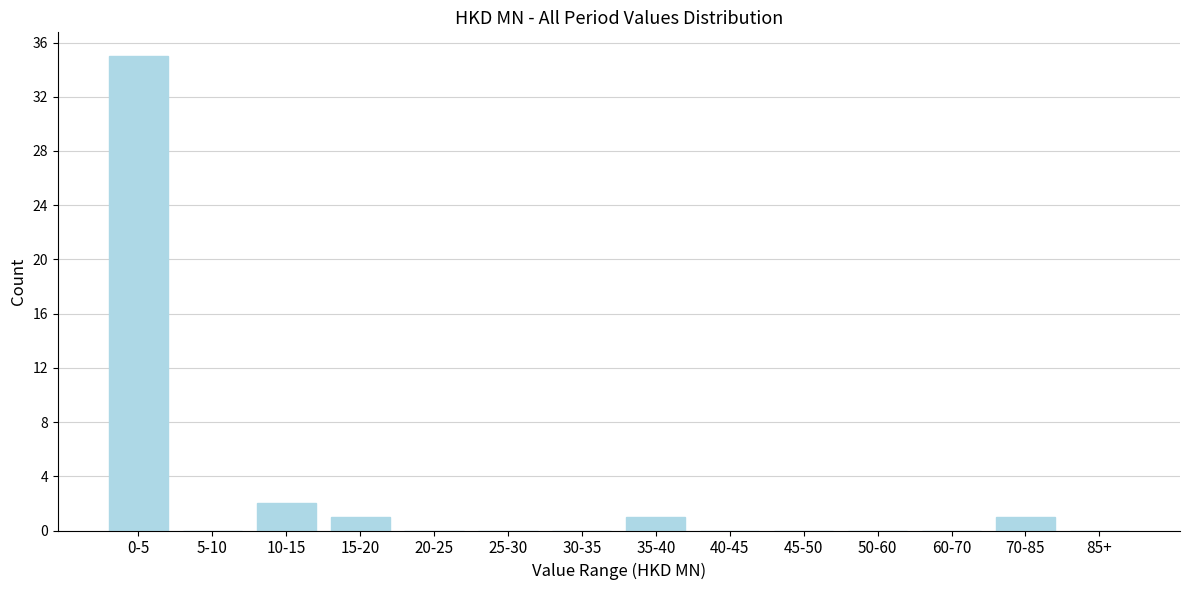

Reading left to right, list all the values displayed in this chart.

0-5=35	5-10=0	10-15=2	15-20=1	20-25=0	25-30=0	30-35=0	35-40=1	40-45=0	45-50=0	50-60=0	60-70=0	70-85=1	85+=0